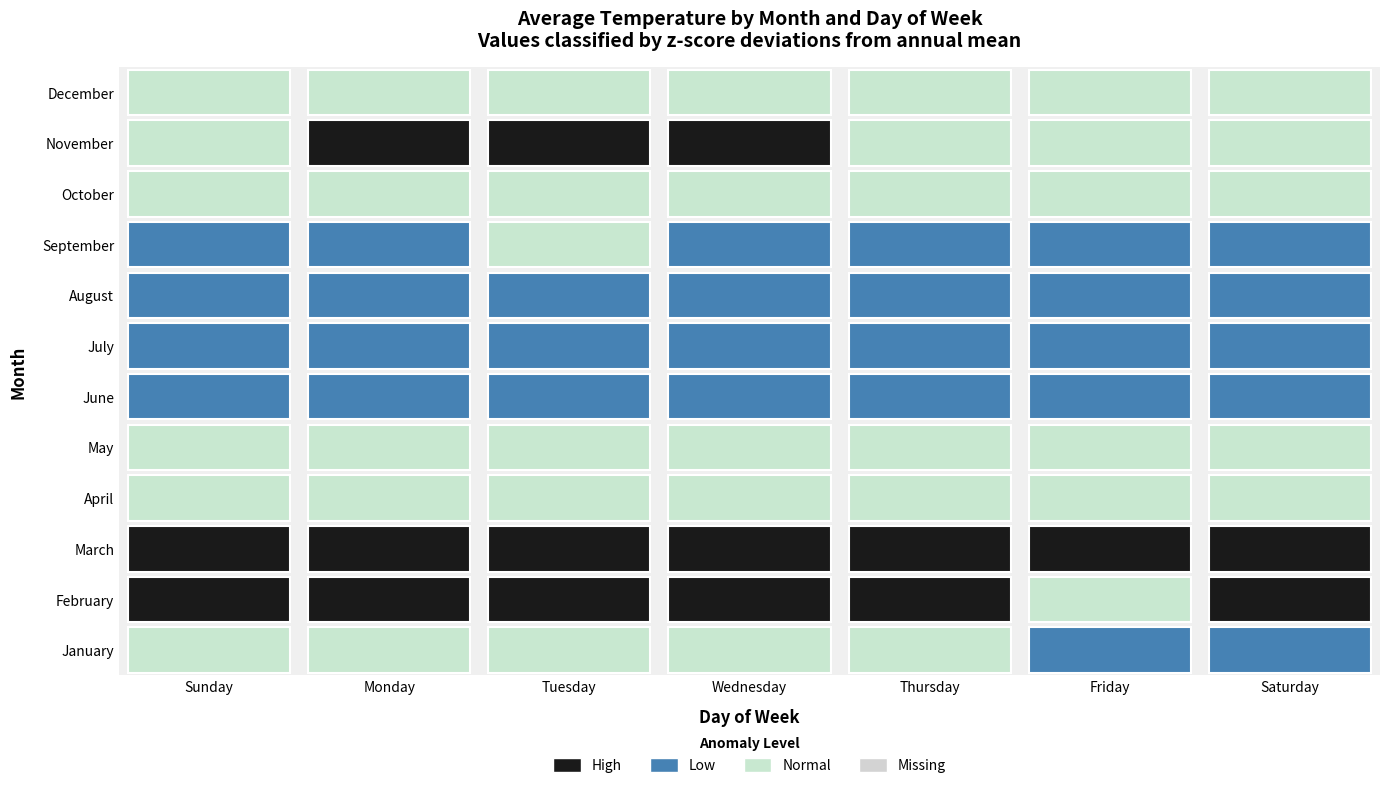

Is it true that September equals 57.0 at Wednesday?

False